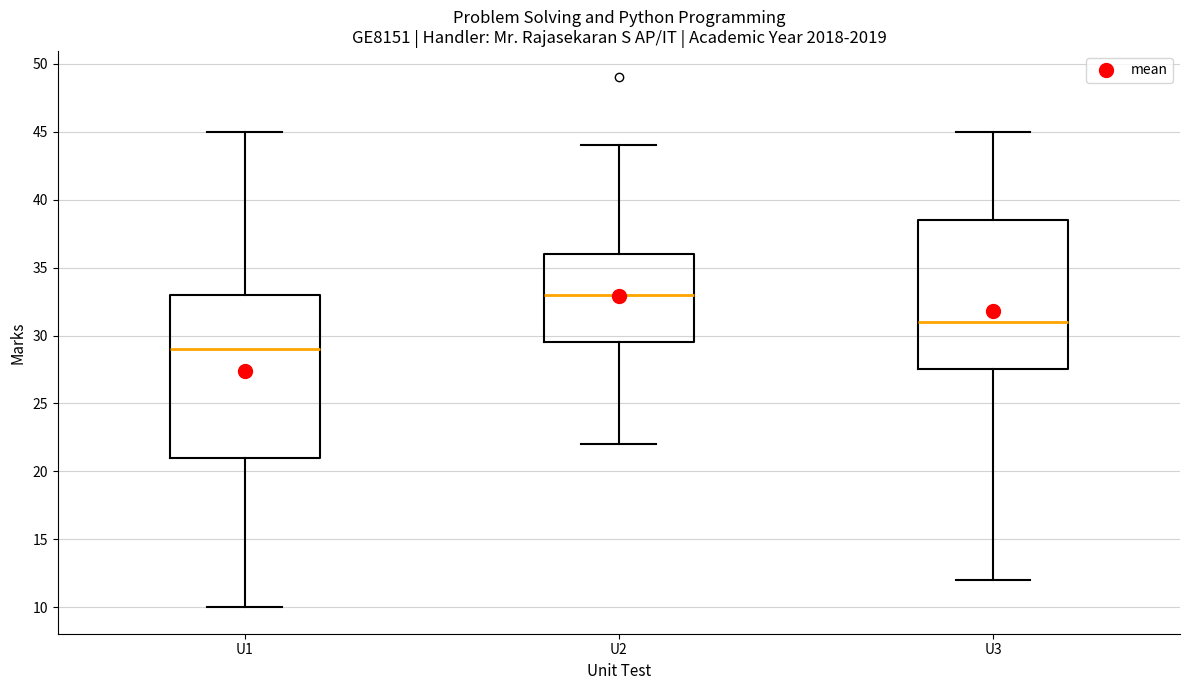

Reading left to right, transcribe this box plot: for each box, give where its median line is, the range the box spans, and where its two whiskers end, as read against the y-axis. The values are not printed on the chart, so give them approximately, as read against the axis.

U1: median 29.0, box 21.0 to 33.0, whiskers 10.0 to 45.0
U2: median 33.0, box 29.5 to 36.0, whiskers 22.0 to 44.0
U3: median 31.0, box 27.5 to 38.5, whiskers 12.0 to 45.0